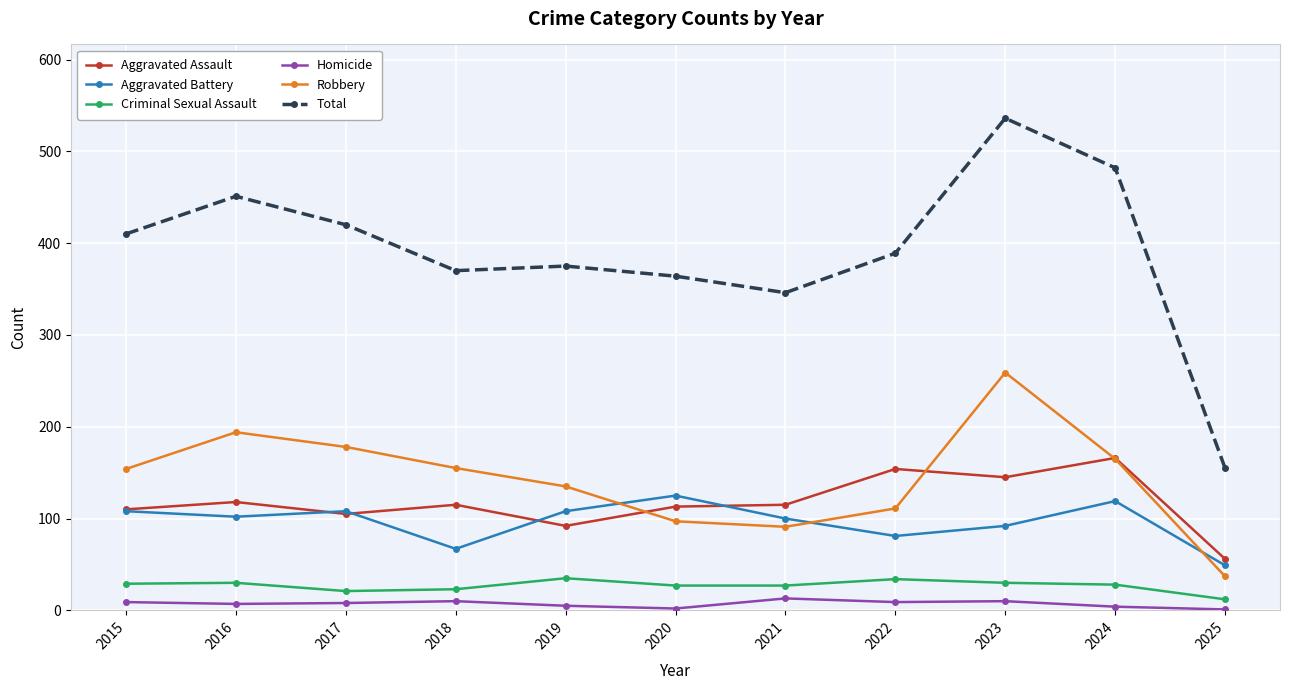

Which series has the widest spread of values?

Total